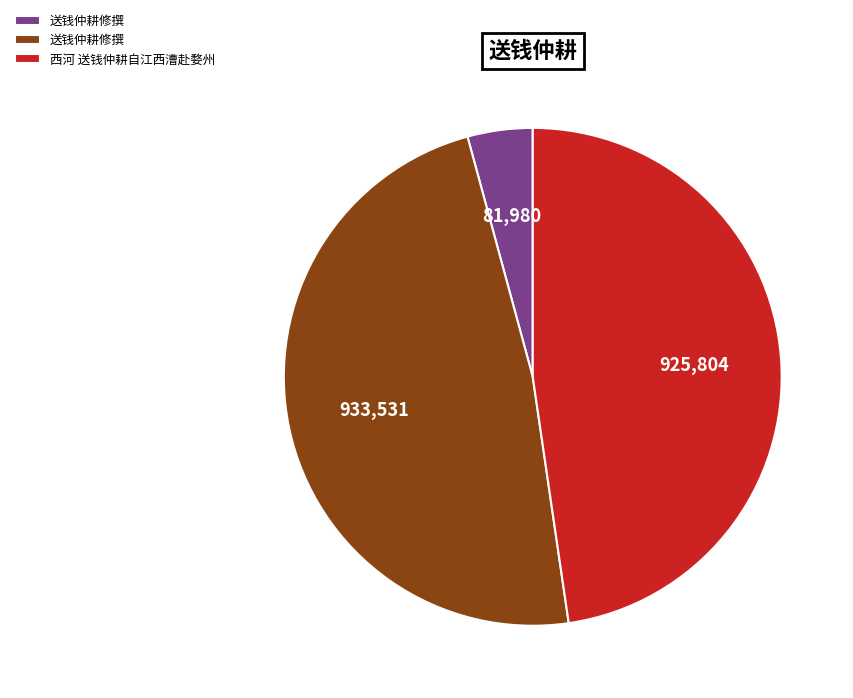

Does any single category account for the majority?

No